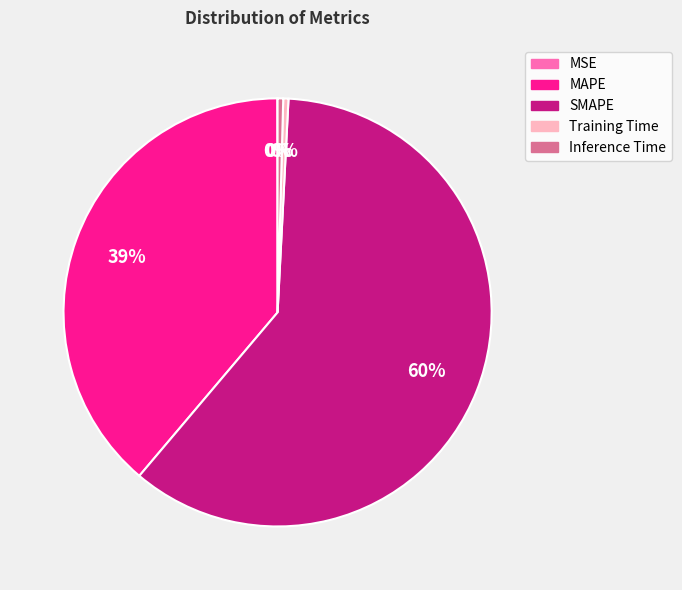

Combined, do SMAPE and Training Time account for over 50%?

Yes